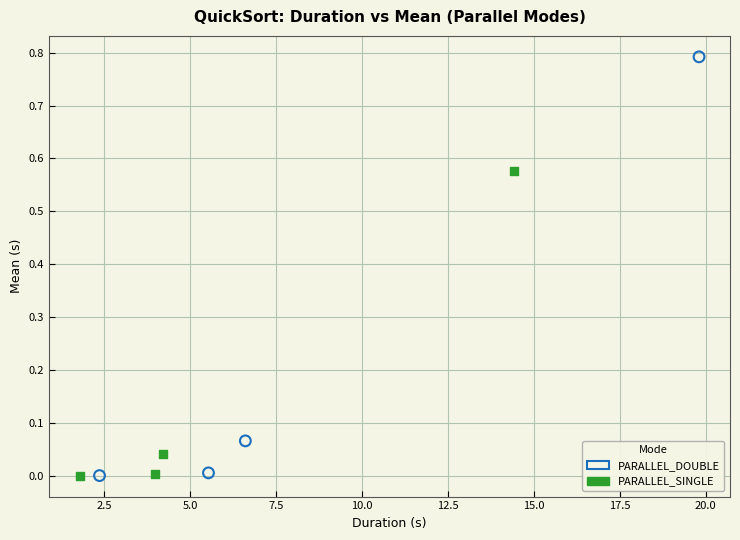

Which series reaches the maximum Y coordinate?

PARALLEL_DOUBLE